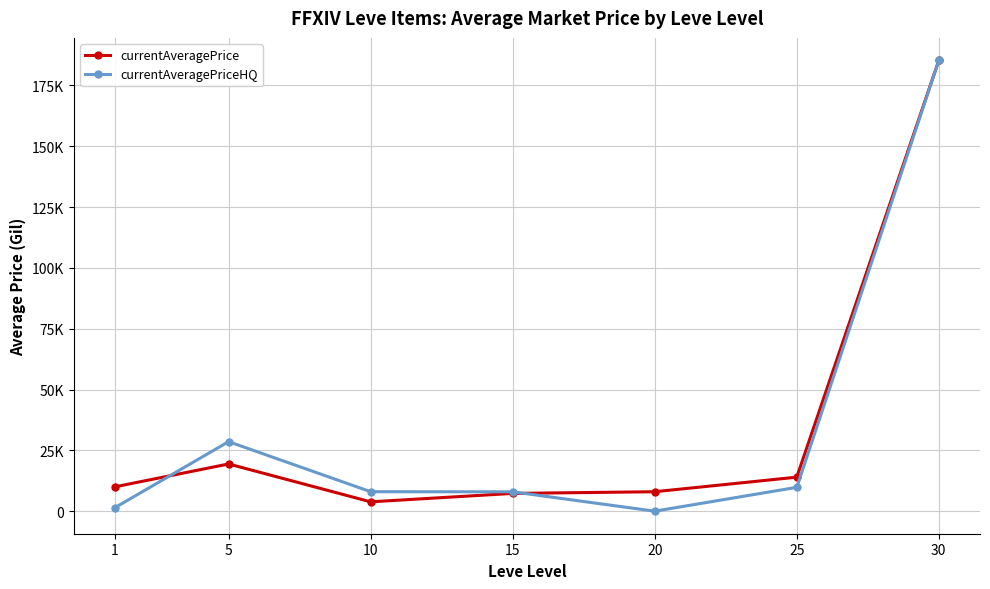

Is this an area chart (filled region under the line)?

No